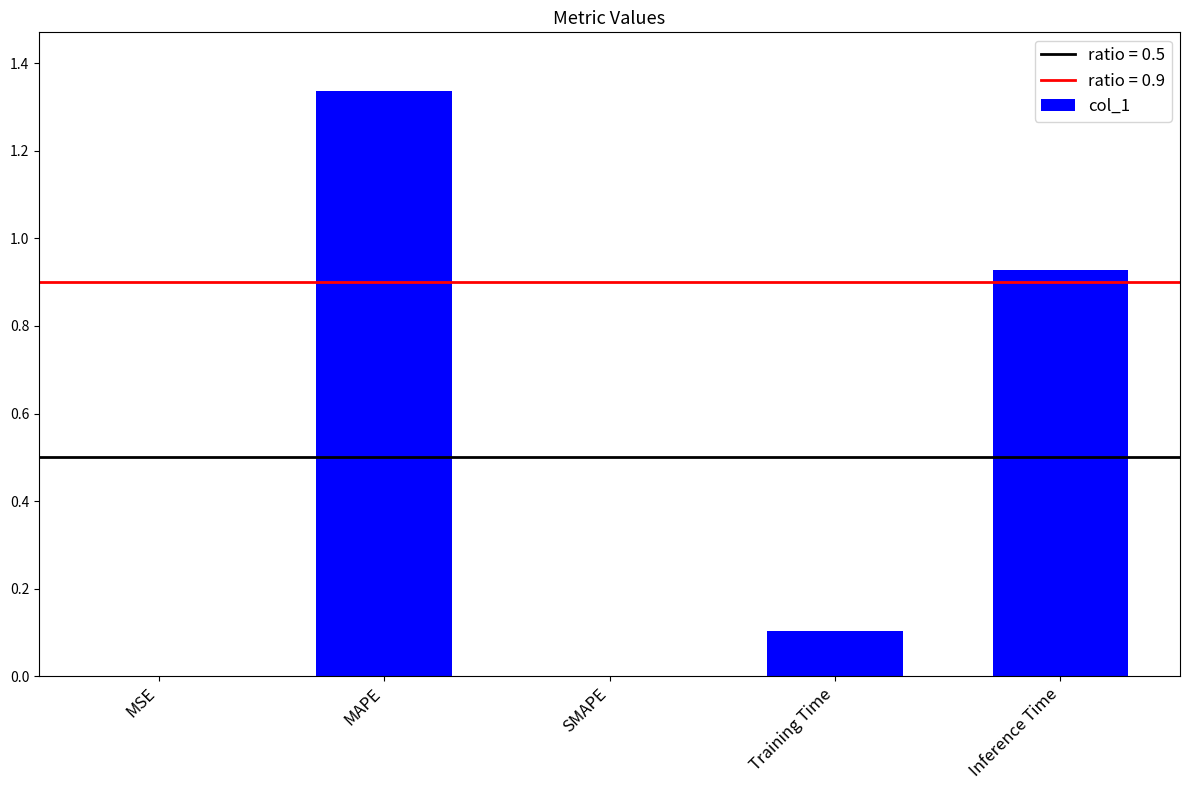

Does the chart contain stacked bars?

No